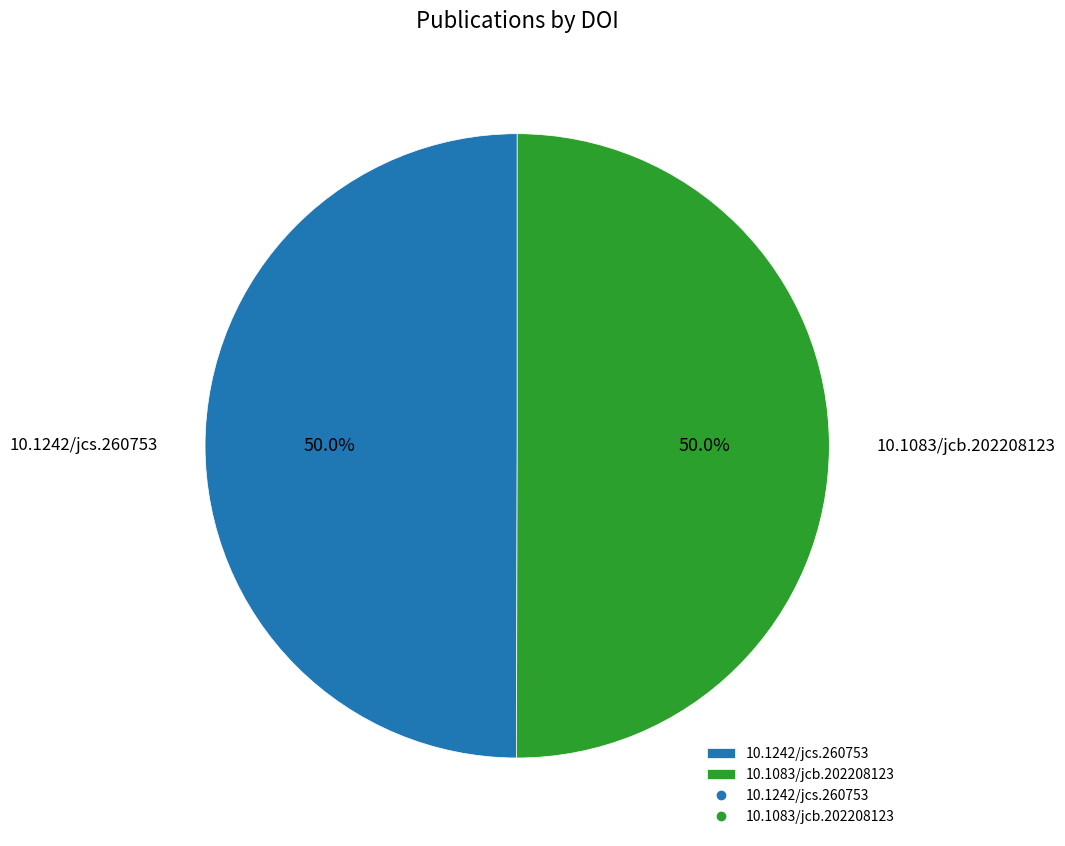

Do 10.1242/jcs.260753 and 10.1083/jcb.202208123 together represent more than half of the pie?

Yes